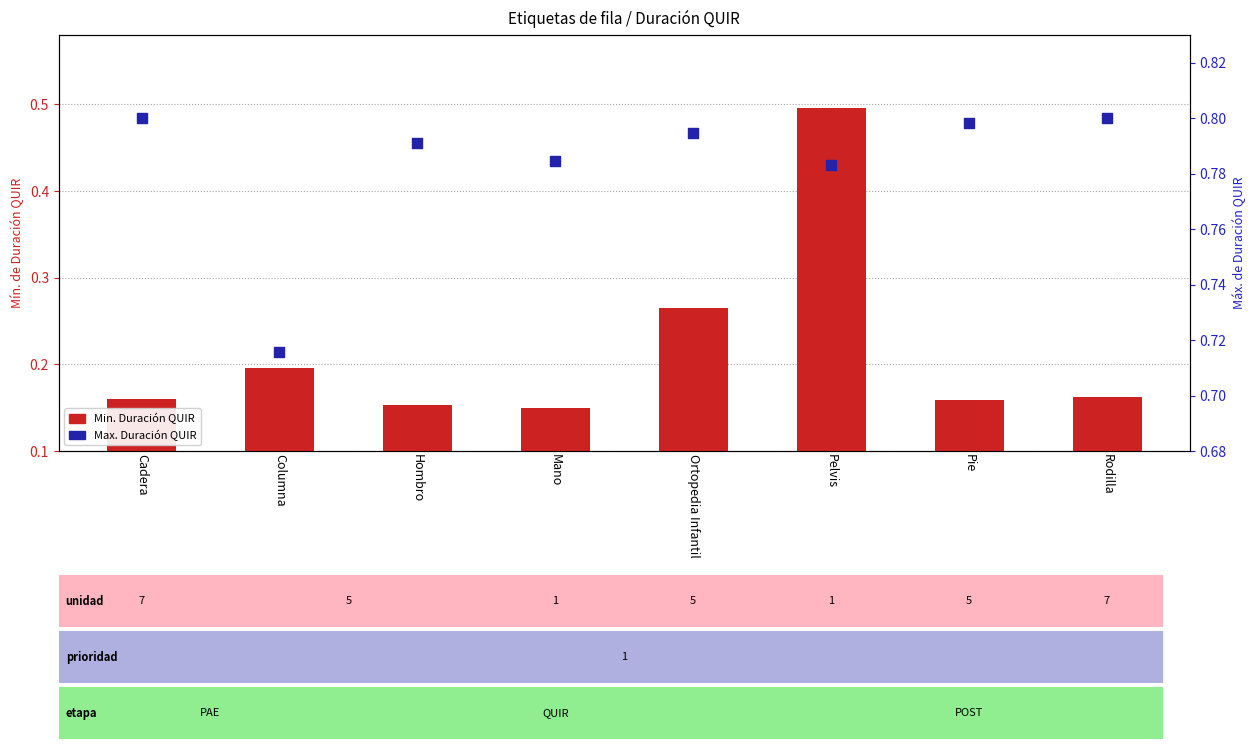

What is the total value across all series at Hombro?

0.9